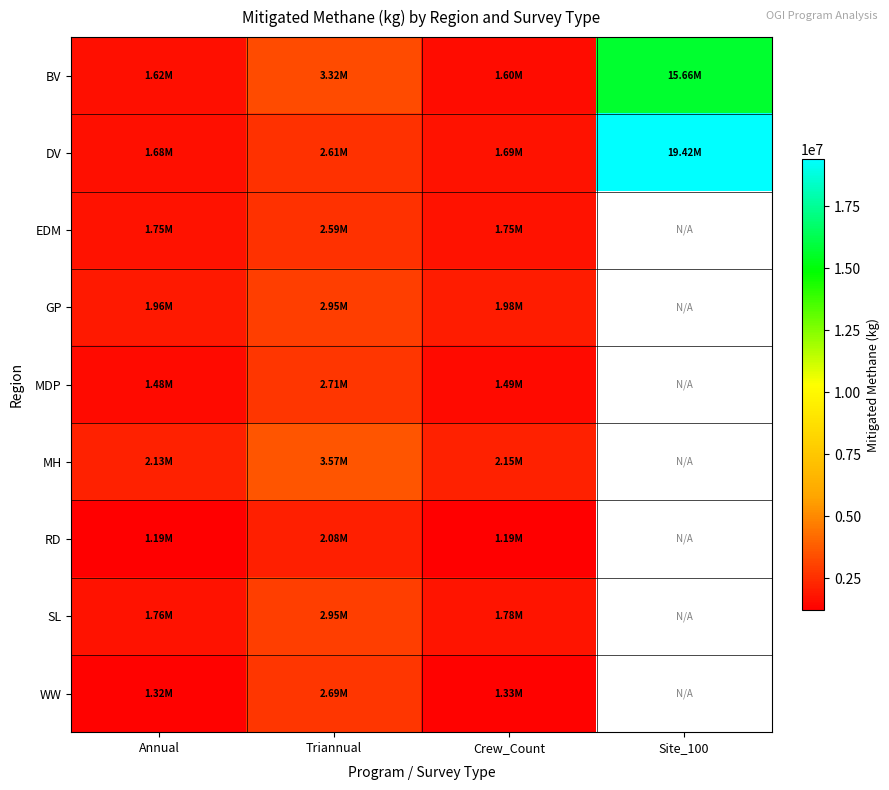

Which category has the highest value across all series?

Site_100